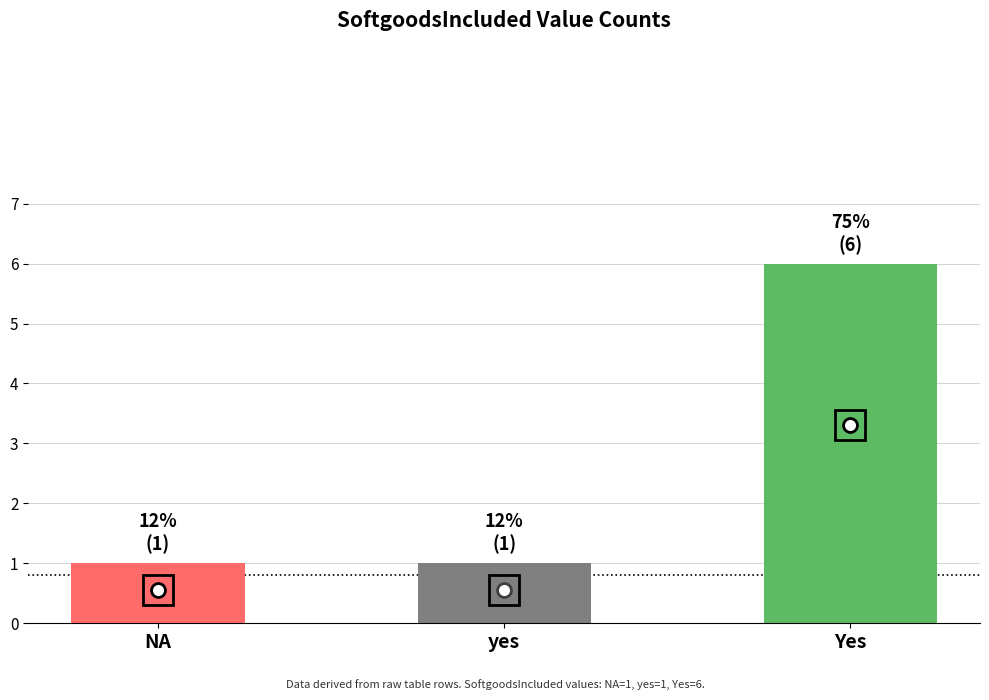

What is the minimum value shown in the chart?

1